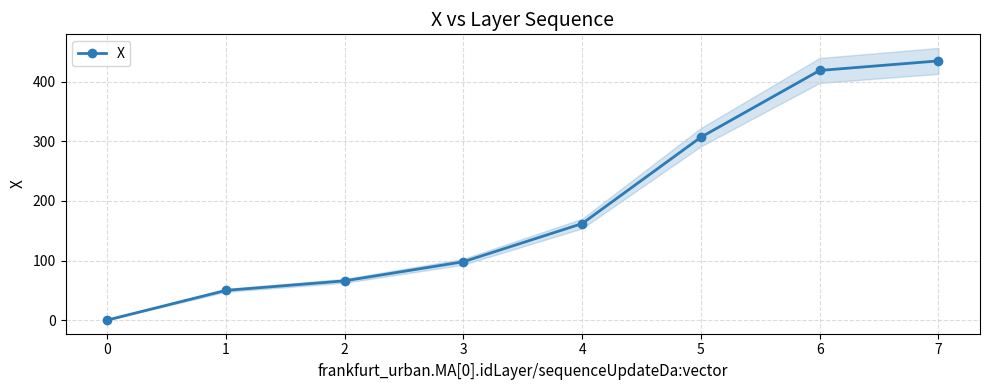

What is the value of the X point at the 8th from the left?

434.7